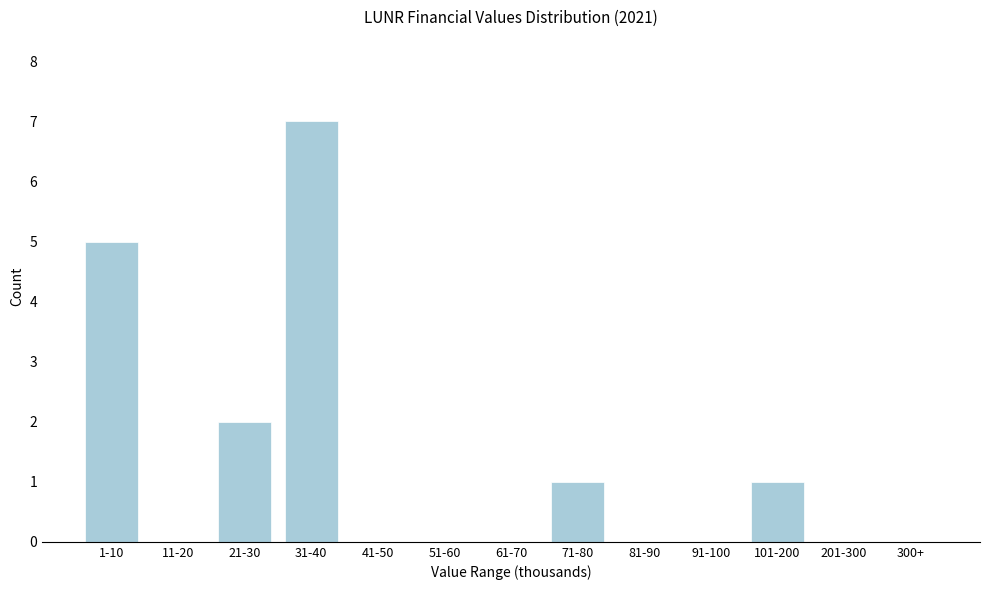

Reading left to right, list all the values displayed in this chart.

1-10=5	11-20=0	21-30=2	31-40=7	41-50=0	51-60=0	61-70=0	71-80=1	81-90=0	91-100=0	101-200=1	201-300=0	300+=0